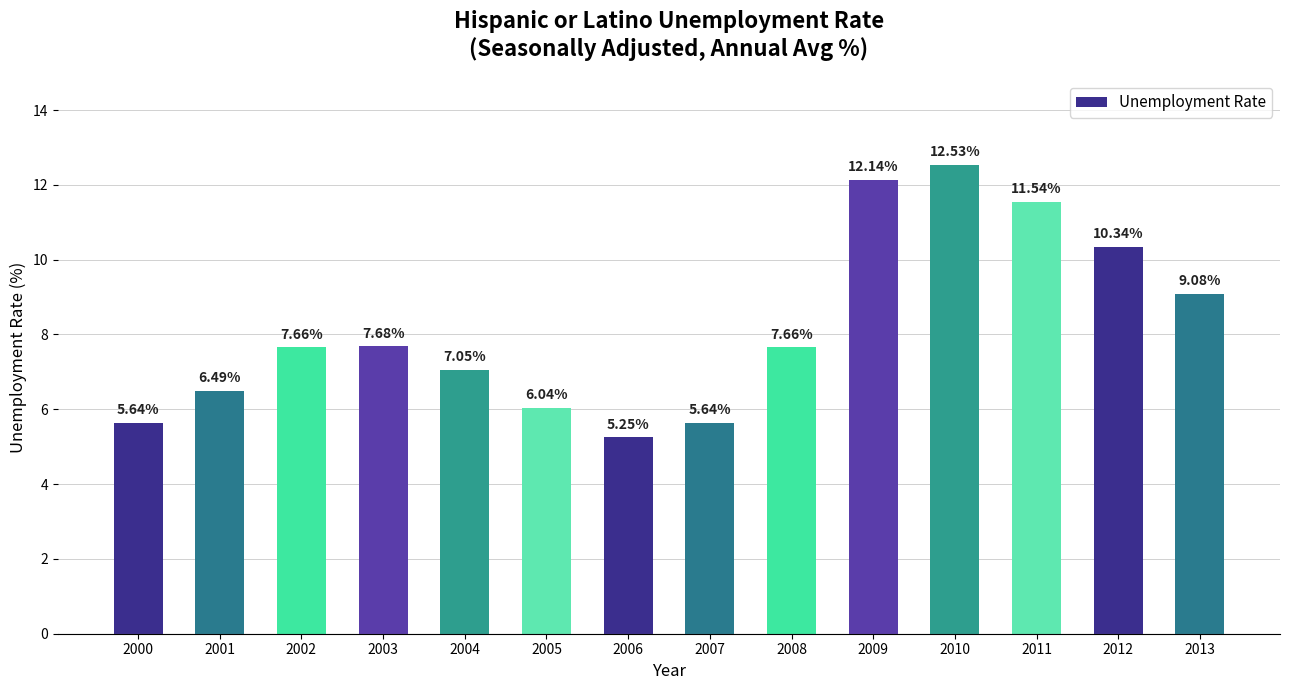

Approximately how many times larger is the value at 2006 compared to 2001?

0.8